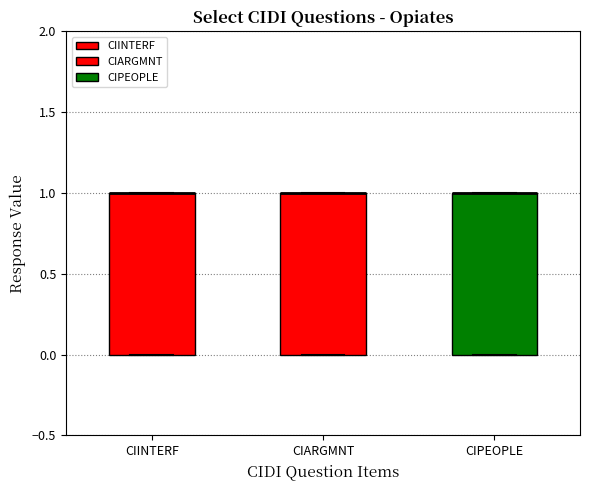

Reading left to right, read every box against the y-axis: the position of its median line, the range the box covers, and the ends of its whiskers. The values are not printed on the chart, so give them approximately, as read against the axis.

CIINTERF: median 1 (drawn on the box's upper edge), box 0 to 1, whiskers 0 to 1
CIARGMNT: median 1 (drawn on the box's upper edge), box 0 to 1, whiskers 0 to 1
CIPEOPLE: median 1 (drawn on the box's upper edge), box 0 to 1, whiskers 0 to 1